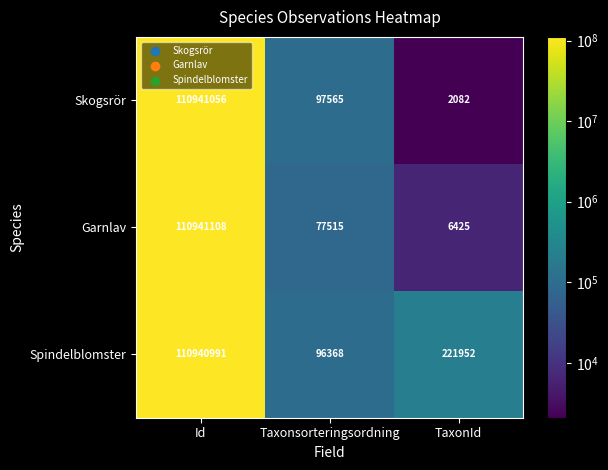

Which series changed the most between Taxonsorteringsordning and TaxonId?

Spindelblomster